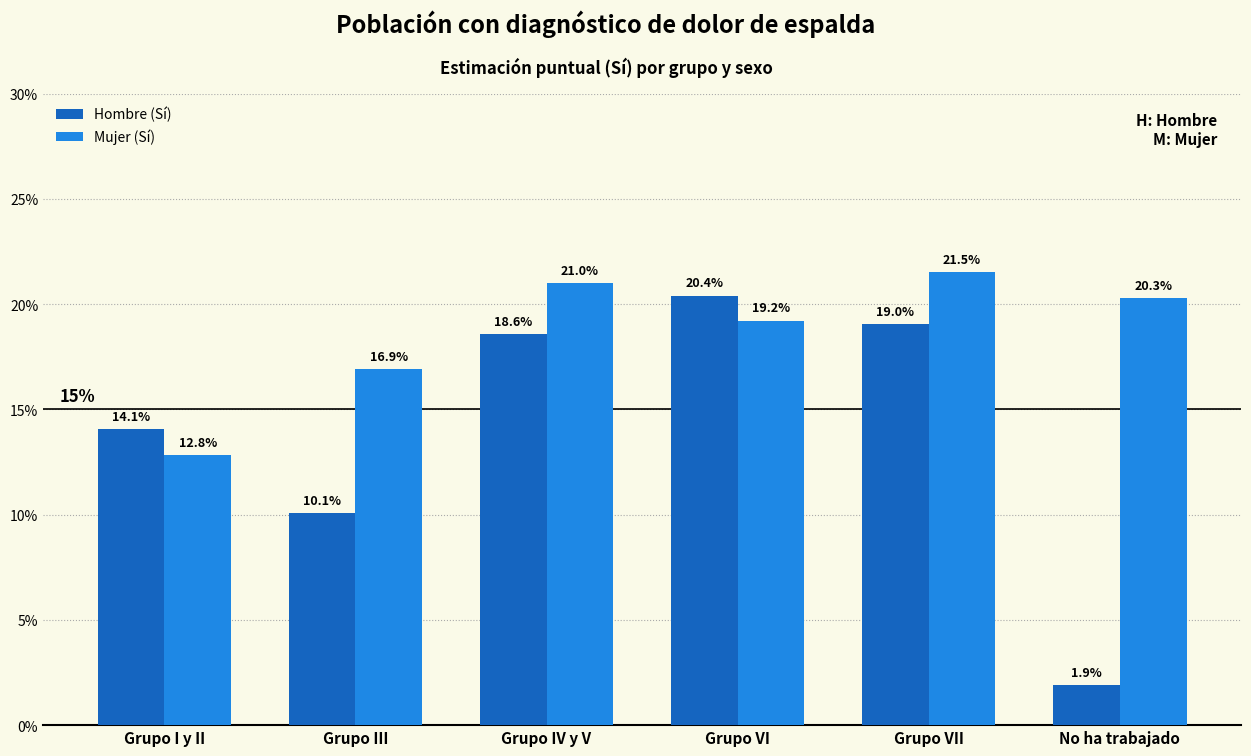

What is the average value of the Mujer (Sí) series?

0.2